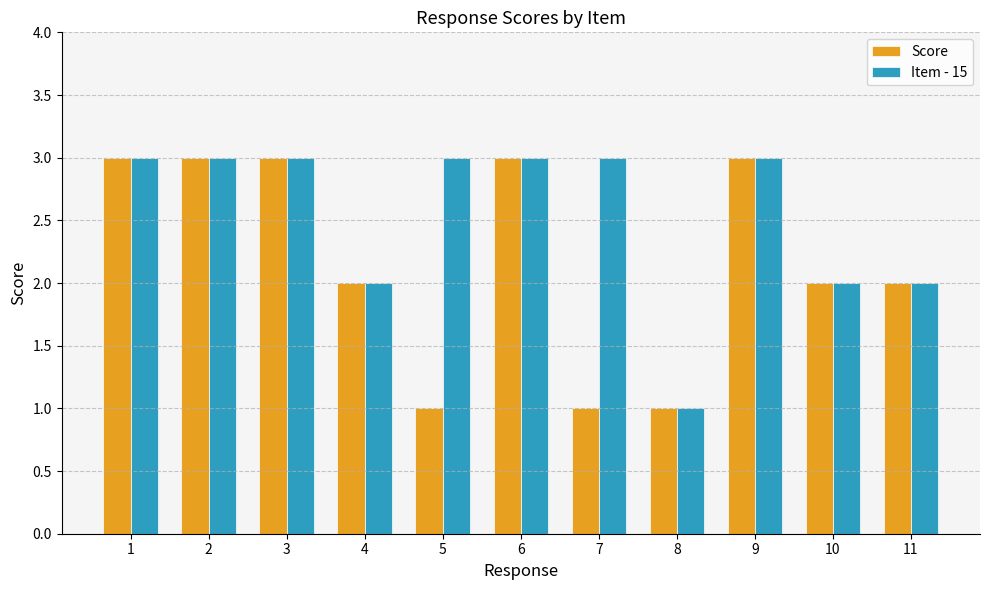

Reading right to left, list all the values displayed in this chart.

Score: 2	2	3	1	1	3	1	2	3	3	3
Item - 15: 2	2	3	1	3	3	3	2	3	3	3